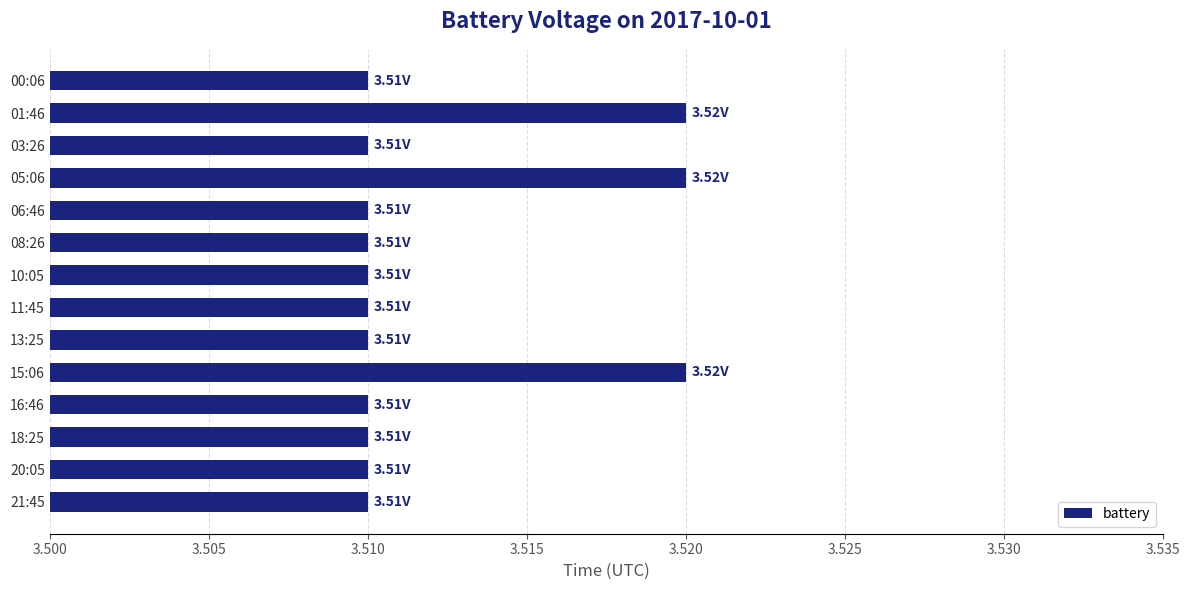

What is the sum of the values at 01:46 and 21:45?

7.0